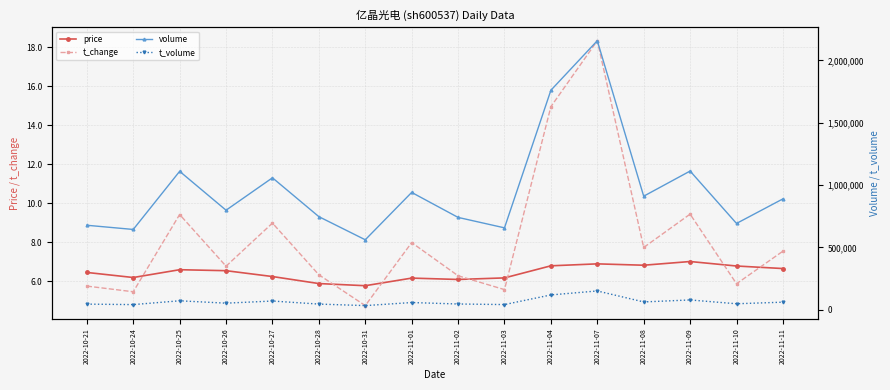

What is the average value of the volume series?

965539.2